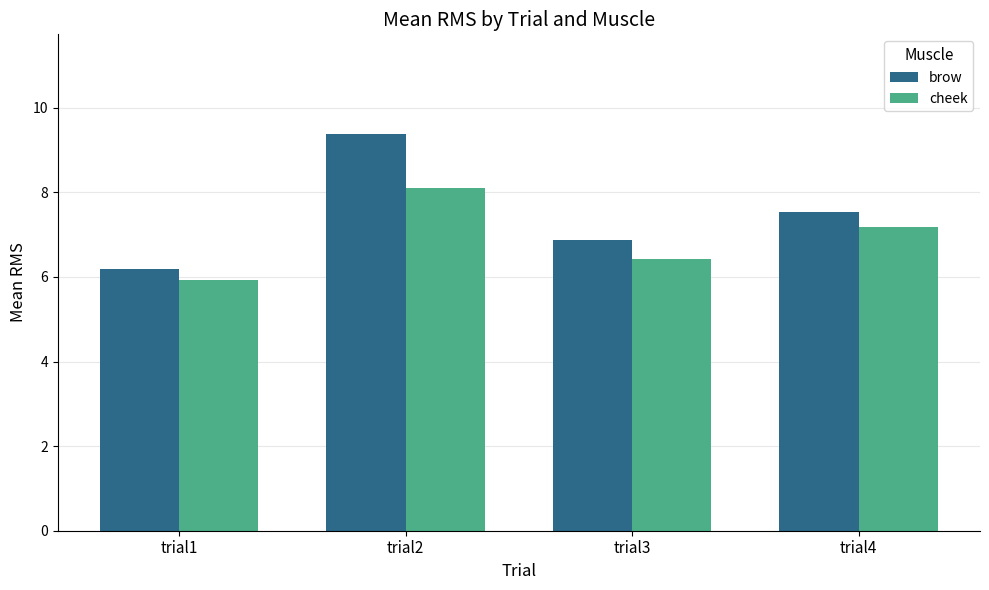

Reading right to left, transcribe all the data shown in this chart.

brow: 7.5	6.9	9.4	6.2
cheek: 7.2	6.4	8.1	5.9